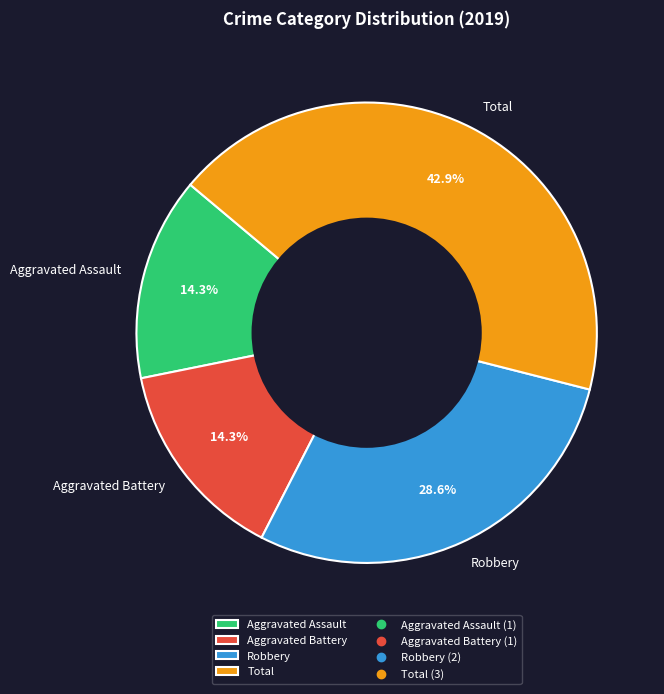

Approximately how many times larger is the value at Aggravated Assault compared to Robbery?

0.5